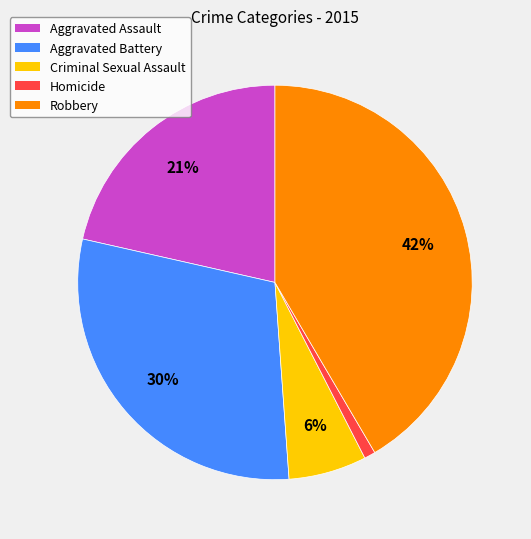

What is the ratio of the value at Aggravated Assault to the value at Aggravated Battery?

0.7